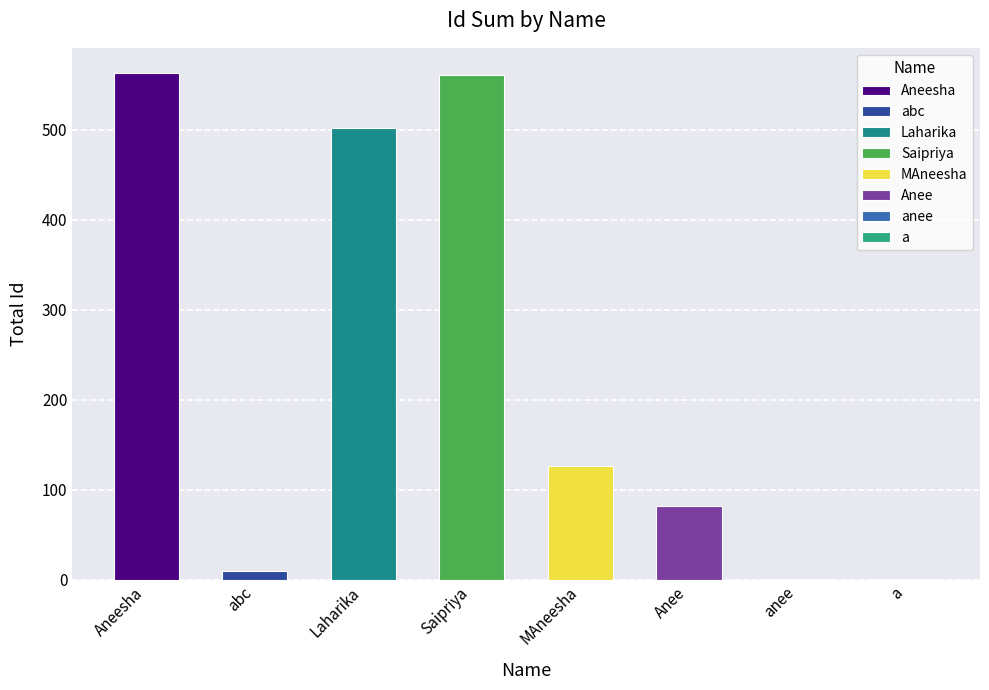

What is the change in value from abc to Laharika?

+492